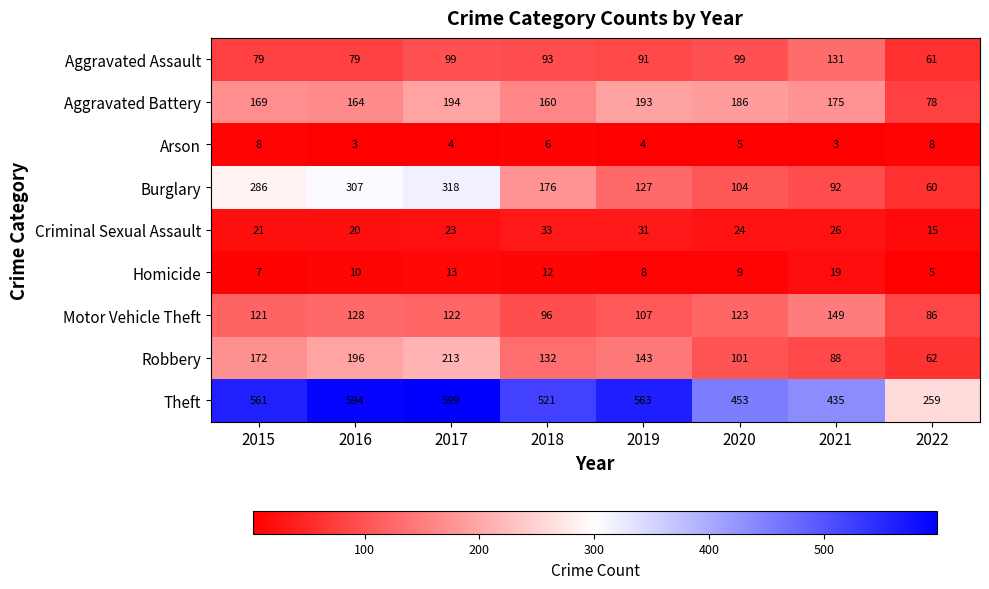

What is the difference between the highest and lowest values at 2018?

515